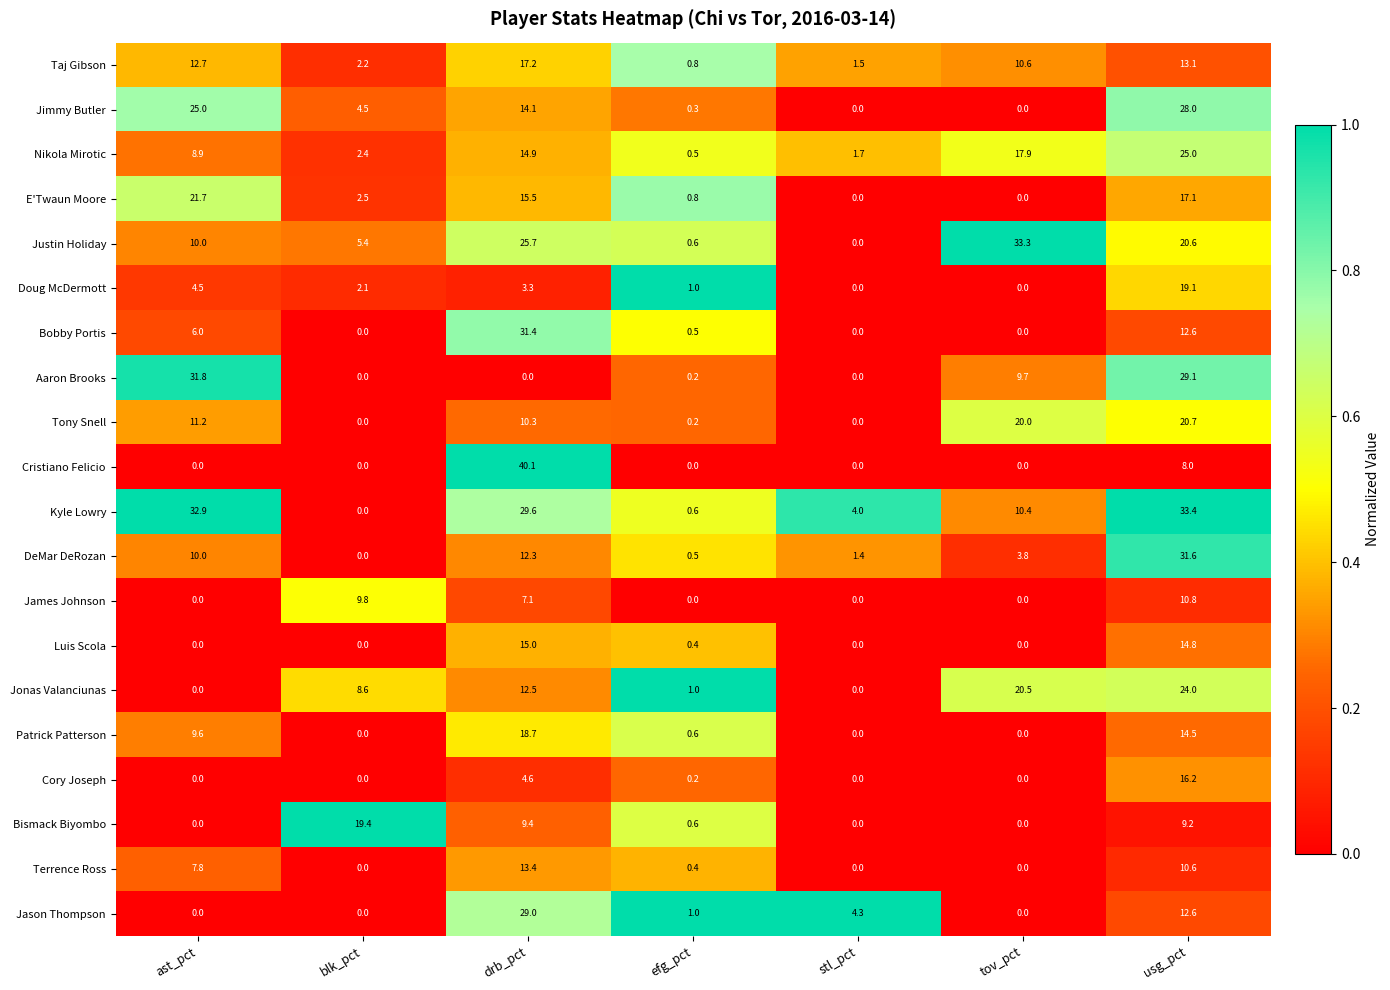

Rank the series by their maximum value, from highest to lowest.

Cristiano Felicio, Kyle Lowry, Justin Holiday, Aaron Brooks, DeMar DeRozan, Bobby Portis, Jason Thompson, Jimmy Butler, Nikola Mirotic, Jonas Valanciunas, E'Twaun Moore, Tony Snell, Bismack Biyombo, Doug McDermott, Patrick Patterson, Taj Gibson, Cory Joseph, Luis Scola, Terrence Ross, James Johnson